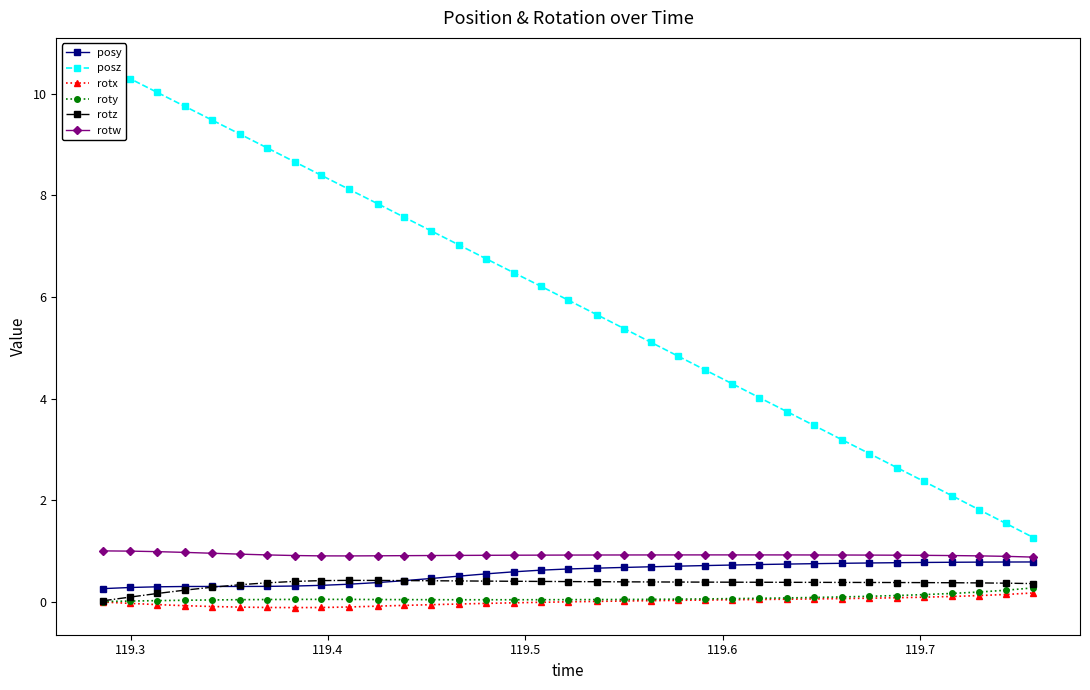

What is the value of the posy point at the 2nd from the left?

0.3